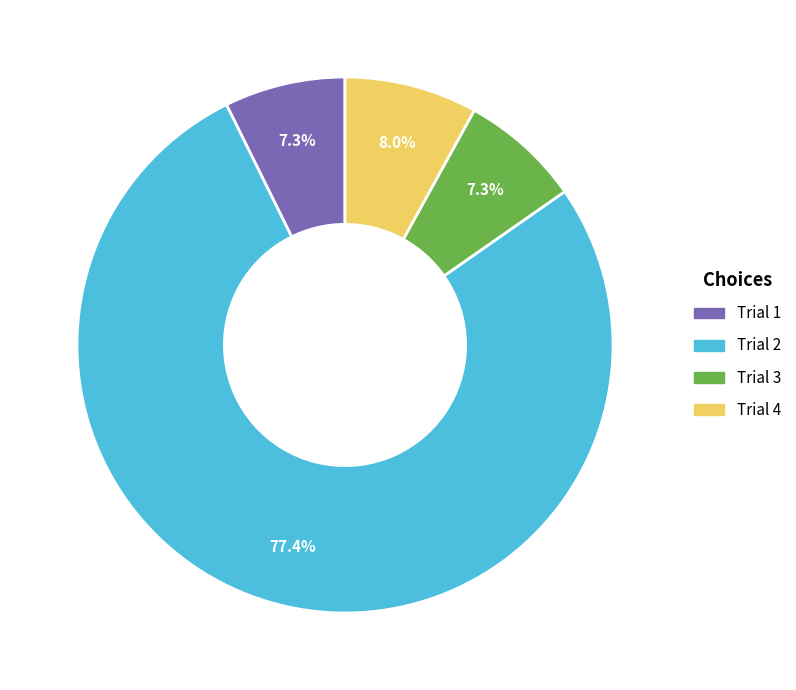

True or false: Trial 2 accounts for 84% of the total.

False